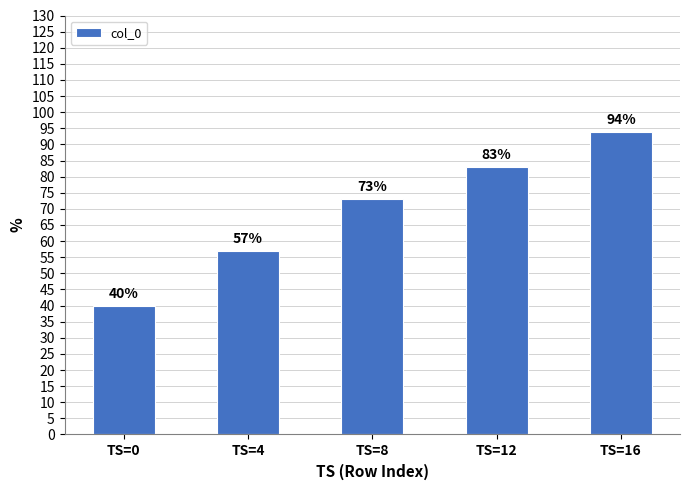

Reading right to left, what are all the values shown in this chart?

TS=16=94	TS=12=83	TS=8=73	TS=4=57	TS=0=40